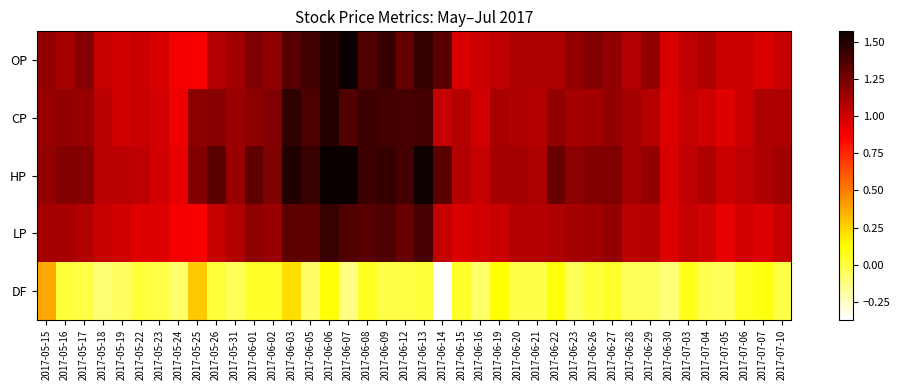

Reading left to right, extract all data points from this chart.

OP: 2017-05-15=1.2	2017-05-16=1.1	2017-05-17=1.2	2017-05-18=1.0	2017-05-19=1.0	2017-05-22=1.0	2017-05-23=1.0	2017-05-24=0.9	2017-05-25=0.9	2017-05-26=1.1	2017-05-31=1.1	2017-06-01=1.2	2017-06-02=1.2	2017-06-03=1.4	2017-06-05=1.4	2017-06-06=1.5	2017-06-07=1.6	2017-06-08=1.4	2017-06-09=1.4	2017-06-12=1.3	2017-06-13=1.4	2017-06-14=1.3	2017-06-15=1.0	2017-06-16=1.0	2017-06-19=1.0	2017-06-20=1.1	2017-06-21=1.1	2017-06-22=1.1	2017-06-23=1.2	2017-06-26=1.2	2017-06-27=1.2	2017-06-28=1.1	2017-06-29=1.2	2017-06-30=1.0	2017-07-03=1.0	2017-07-04=1.1	2017-07-05=1.0	2017-07-06=1.0	2017-07-07=1.0	2017-07-10=1.0
CP: 2017-05-15=1.2	2017-05-16=1.2	2017-05-17=1.2	2017-05-18=1.1	2017-05-19=1.0	2017-05-22=1.0	2017-05-23=1.0	2017-05-24=0.9	2017-05-25=1.2	2017-05-26=1.2	2017-05-31=1.1	2017-06-01=1.2	2017-06-02=1.2	2017-06-03=1.4	2017-06-05=1.4	2017-06-06=1.5	2017-06-07=1.4	2017-06-08=1.4	2017-06-09=1.4	2017-06-12=1.4	2017-06-13=1.4	2017-06-14=1.0	2017-06-15=1.1	2017-06-16=1.0	2017-06-19=1.1	2017-06-20=1.1	2017-06-21=1.1	2017-06-22=1.2	2017-06-23=1.1	2017-06-26=1.1	2017-06-27=1.2	2017-06-28=1.1	2017-06-29=1.1	2017-06-30=1.0	2017-07-03=1.0	2017-07-04=1.0	2017-07-05=0.9	2017-07-06=1.0	2017-07-07=1.1	2017-07-10=1.1
HP: 2017-05-15=1.2	2017-05-16=1.2	2017-05-17=1.2	2017-05-18=1.1	2017-05-19=1.1	2017-05-22=1.0	2017-05-23=1.0	2017-05-24=0.9	2017-05-25=1.2	2017-05-26=1.3	2017-05-31=1.1	2017-06-01=1.3	2017-06-02=1.2	2017-06-03=1.5	2017-06-05=1.4	2017-06-06=1.6	2017-06-07=1.6	2017-06-08=1.4	2017-06-09=1.4	2017-06-12=1.4	2017-06-13=1.6	2017-06-14=1.3	2017-06-15=1.1	2017-06-16=1.0	2017-06-19=1.1	2017-06-20=1.1	2017-06-21=1.1	2017-06-22=1.3	2017-06-23=1.2	2017-06-26=1.2	2017-06-27=1.2	2017-06-28=1.1	2017-06-29=1.2	2017-06-30=1.0	2017-07-03=1.0	2017-07-04=1.1	2017-07-05=1.0	2017-07-06=1.1	2017-07-07=1.1	2017-07-10=1.1
LP: 2017-05-15=1.1	2017-05-16=1.1	2017-05-17=1.1	2017-05-18=1.0	2017-05-19=1.0	2017-05-22=0.9	2017-05-23=0.9	2017-05-24=0.9	2017-05-25=0.9	2017-05-26=1.0	2017-05-31=1.1	2017-06-01=1.2	2017-06-02=1.1	2017-06-03=1.3	2017-06-05=1.3	2017-06-06=1.4	2017-06-07=1.4	2017-06-08=1.4	2017-06-09=1.4	2017-06-12=1.3	2017-06-13=1.4	2017-06-14=1.0	2017-06-15=1.0	2017-06-16=1.0	2017-06-19=1.0	2017-06-20=1.1	2017-06-21=1.1	2017-06-22=1.1	2017-06-23=1.1	2017-06-26=1.1	2017-06-27=1.2	2017-06-28=1.1	2017-06-29=1.1	2017-06-30=1.0	2017-07-03=1.0	2017-07-04=1.0	2017-07-05=0.9	2017-07-06=1.0	2017-07-07=1.0	2017-07-10=1.0
DF: 2017-05-15=0.4	2017-05-16=0.0	2017-05-17=-0.0	2017-05-18=-0.1	2017-05-19=-0.1	2017-05-22=0.0	2017-05-23=-0.0	2017-05-24=-0.1	2017-05-25=0.3	2017-05-26=0.0	2017-05-31=-0.1	2017-06-01=0.0	2017-06-02=0.0	2017-06-03=0.2	2017-06-05=-0.1	2017-06-06=0.1	2017-06-07=-0.1	2017-06-08=0.1	2017-06-09=-0.0	2017-06-12=-0.0	2017-06-13=0.0	2017-06-14=-0.4	2017-06-15=0.0	2017-06-16=-0.1	2017-06-19=0.1	2017-06-20=-0.0	2017-06-21=-0.0	2017-06-22=0.1	2017-06-23=-0.1	2017-06-26=0.0	2017-06-27=0.0	2017-06-28=-0.1	2017-06-29=-0.1	2017-06-30=-0.1	2017-07-03=0.1	2017-07-04=-0.0	2017-07-05=-0.1	2017-07-06=0.1	2017-07-07=0.1	2017-07-10=-0.0